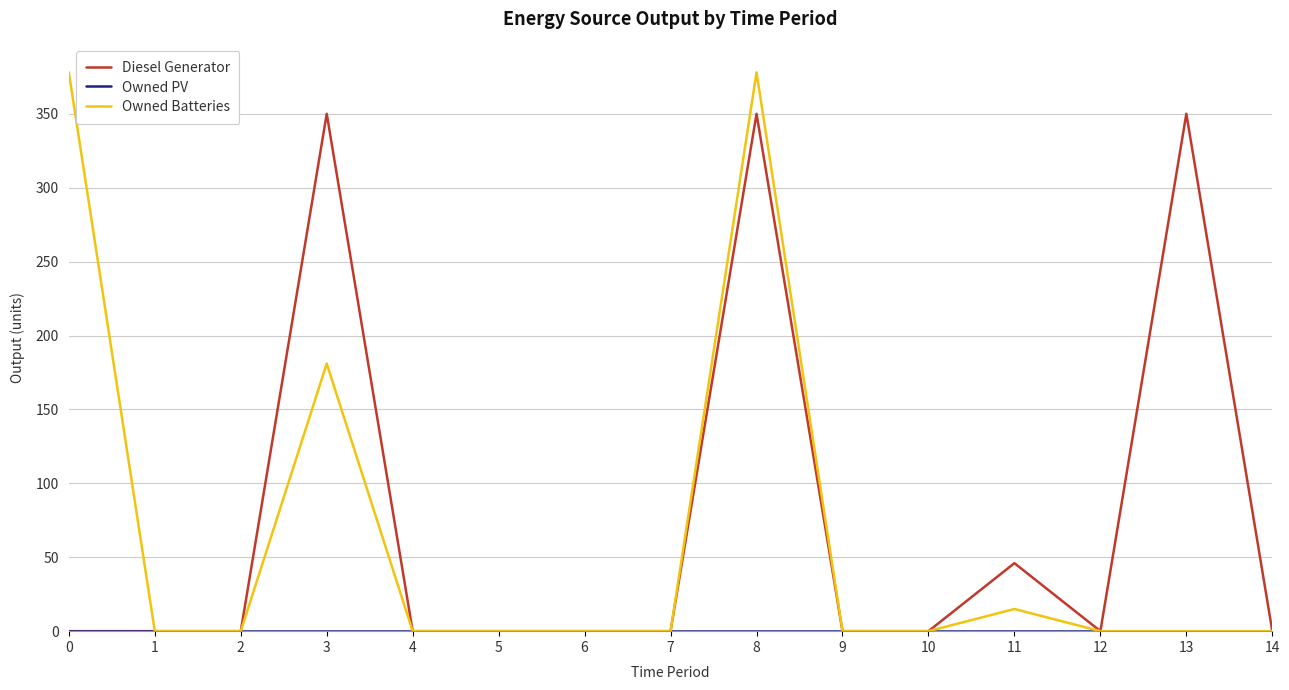

True or false: Owned Batteries has a value of 0 at 5.

True